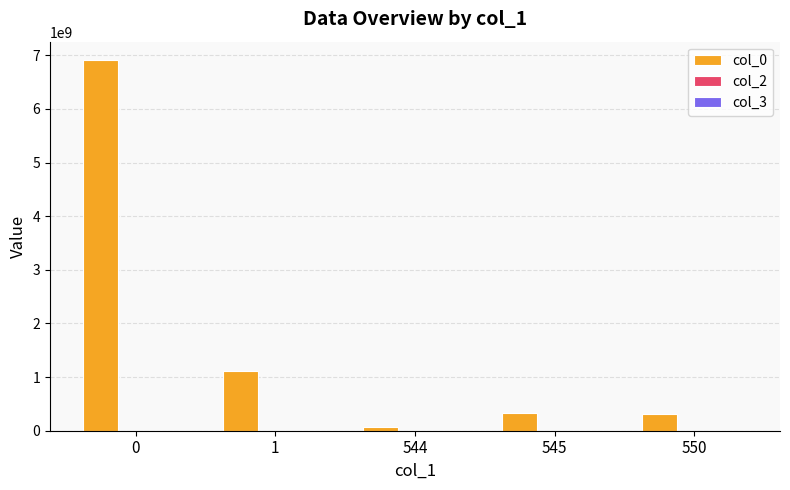

The value of col_0 at 1 is 1119699719. True or false?

True